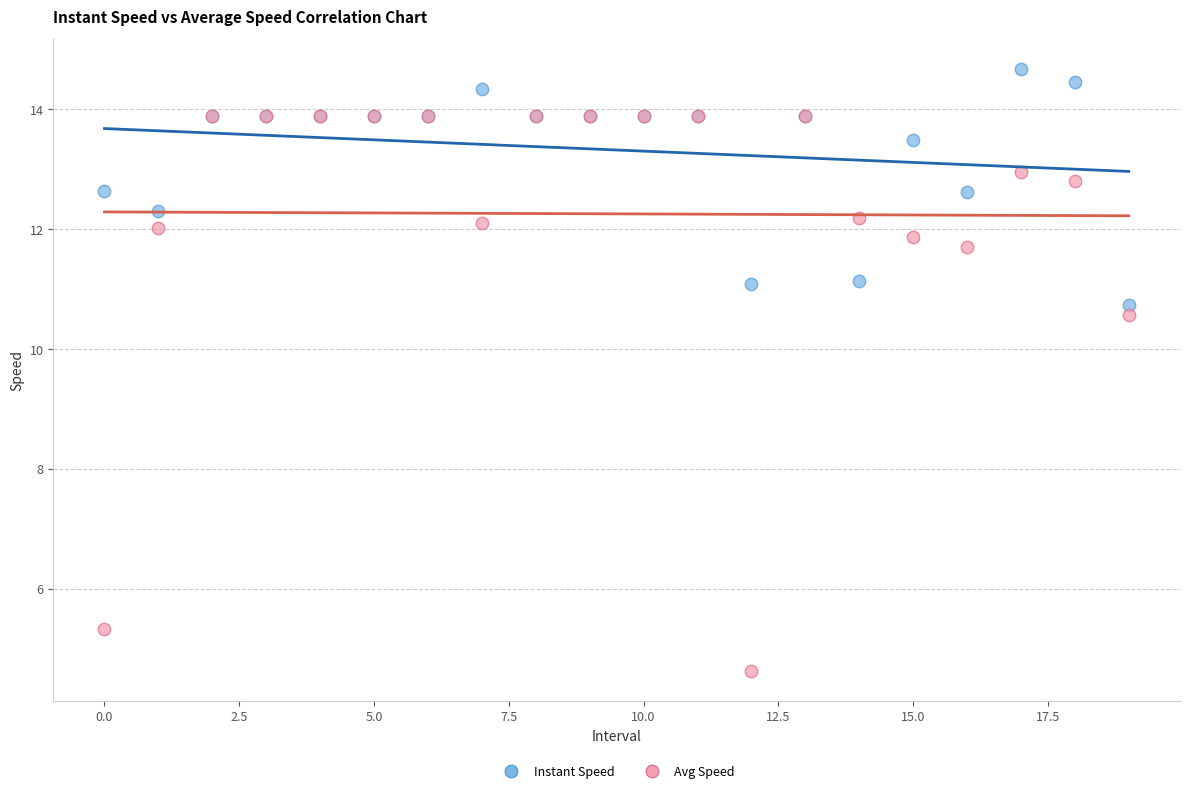

Which series has the widest spread of Y values?

Avg Speed